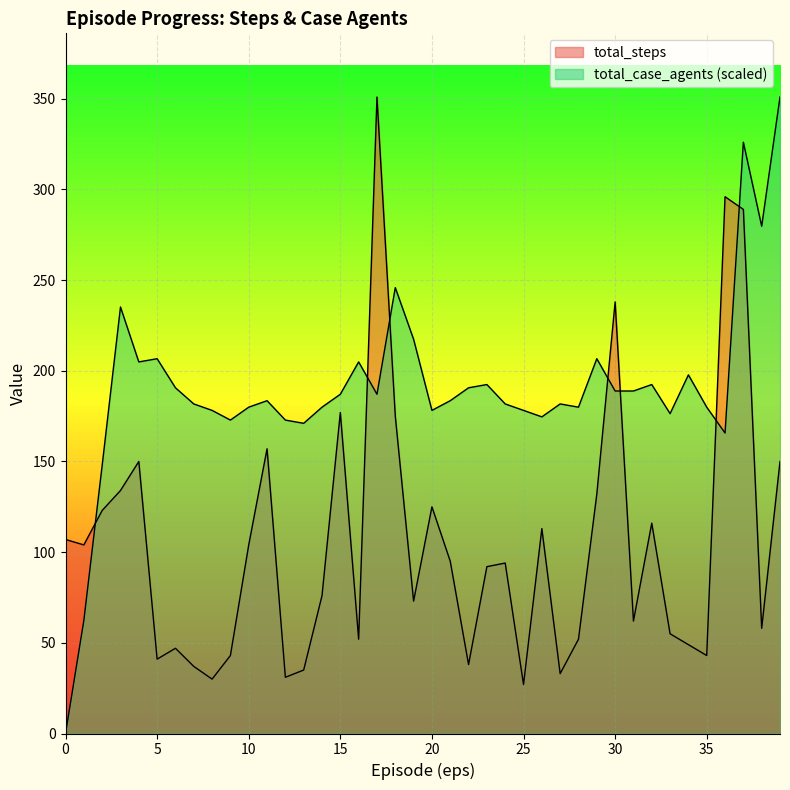

What is the sum of the total_steps values at 34 and 23?

141.0